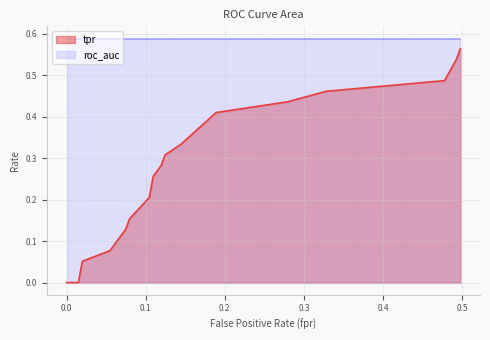

What is the difference between the maximum and minimum values?

0.6